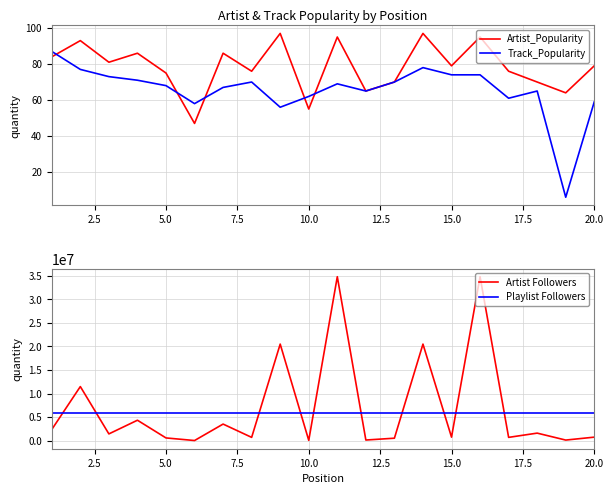

What is the highest value of the Artist_Popularity series?

97